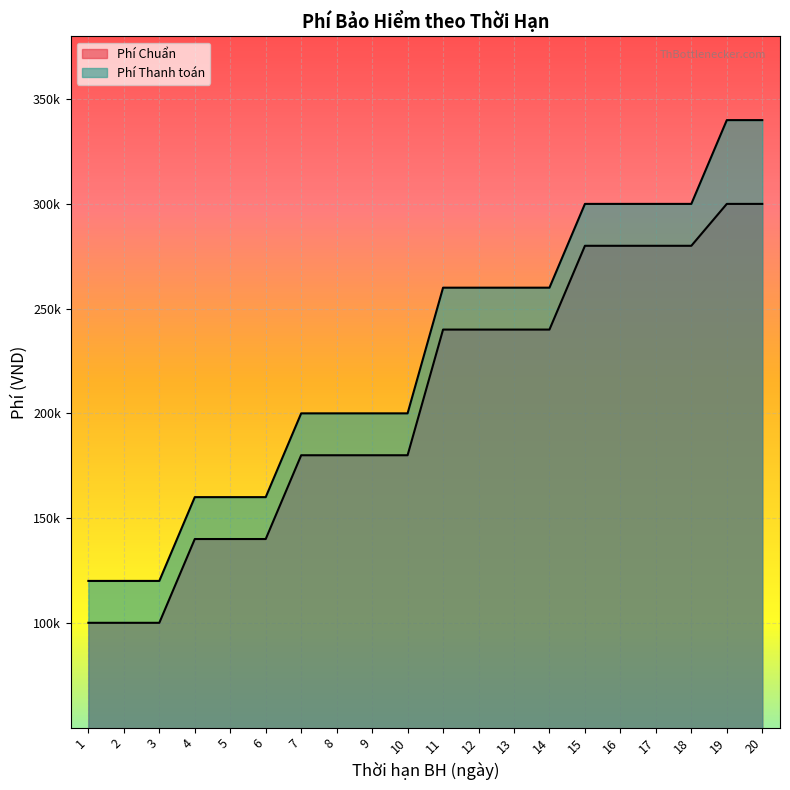

True or false: Phí Chuẩn has a value of 300000 at 19.

True